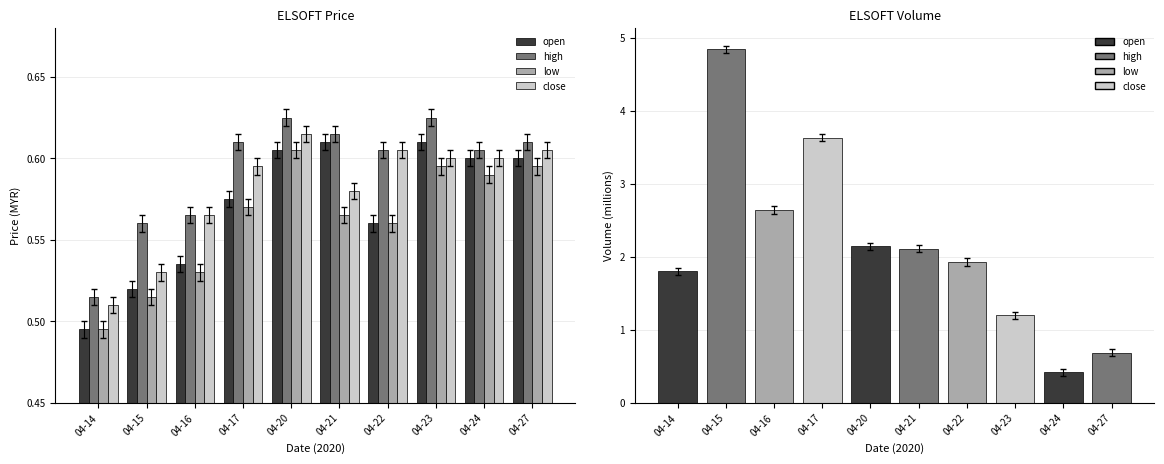

Is the value of close at 04-17 greater than the value of low at 04-22?

Yes